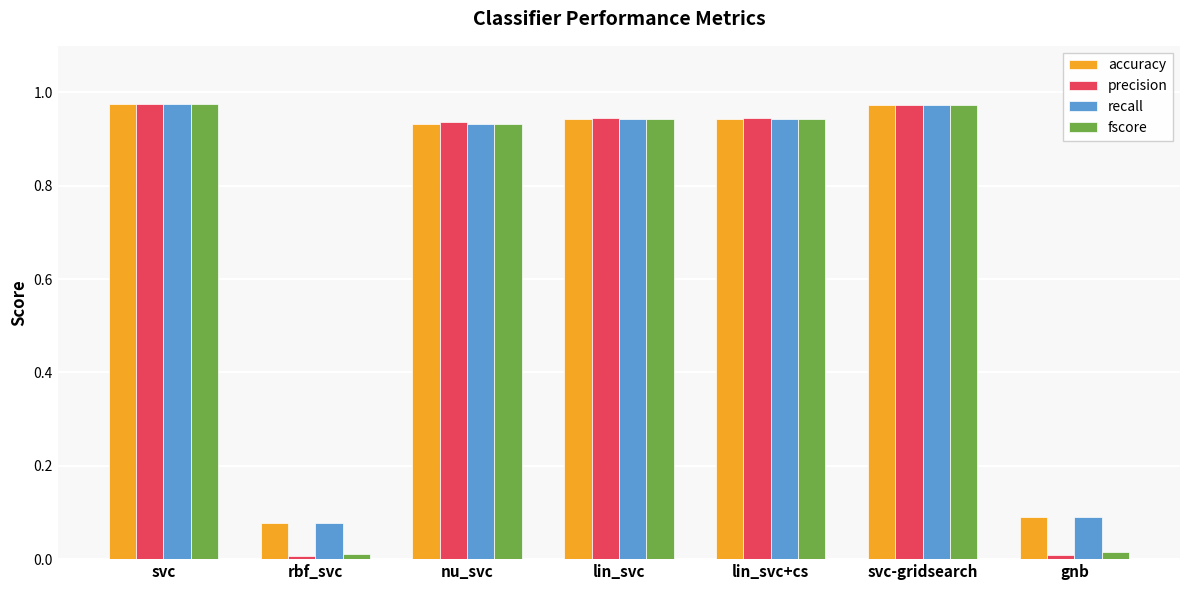

What is the total value across all series at nu_svc?

3.7